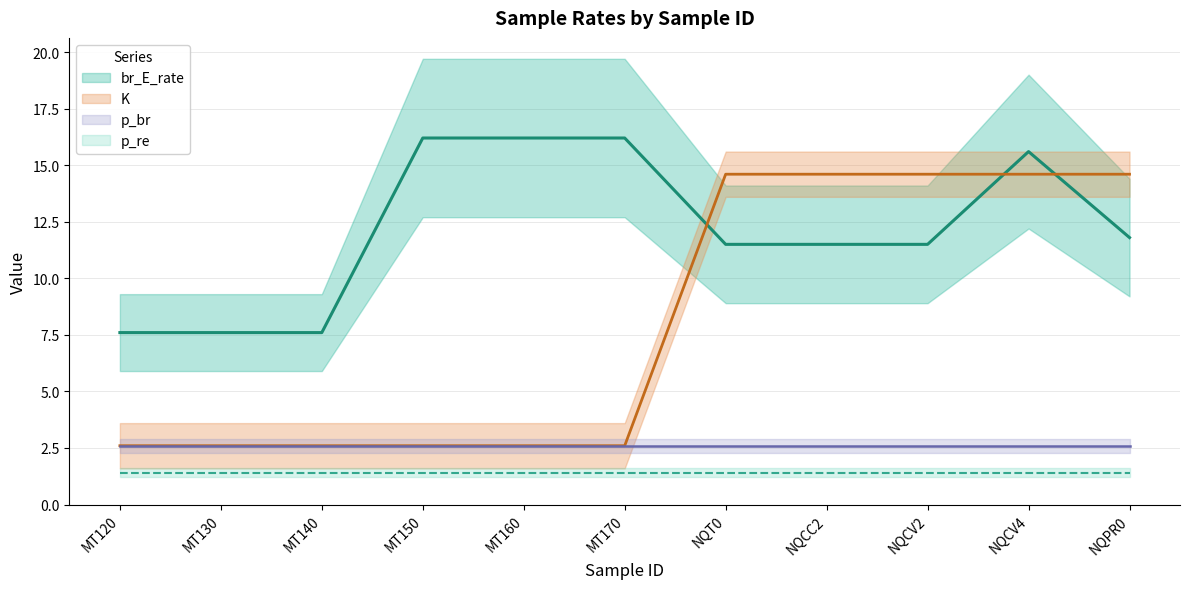

How many values in the br_E_rate series exceed 11?

8